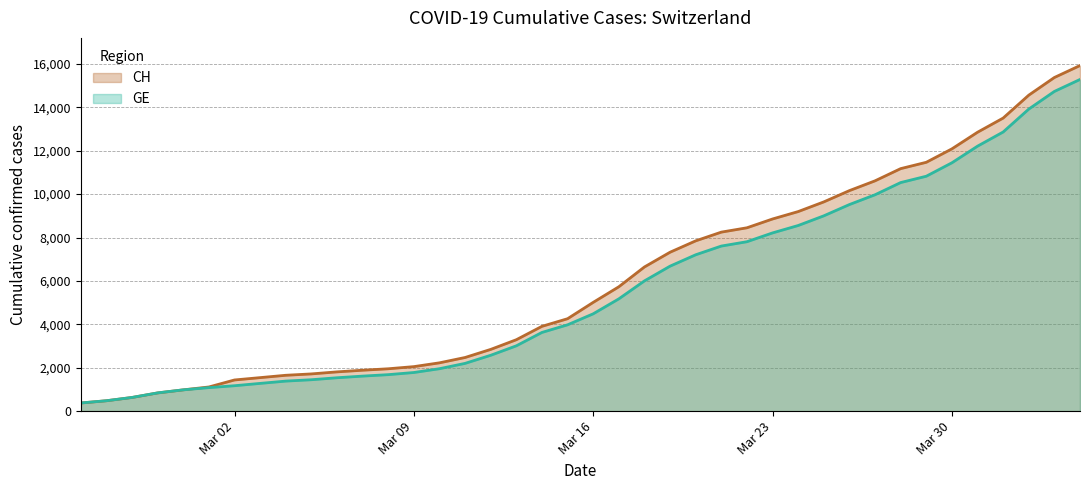

Where is CH nearest to the value 8150?

2020-03-21